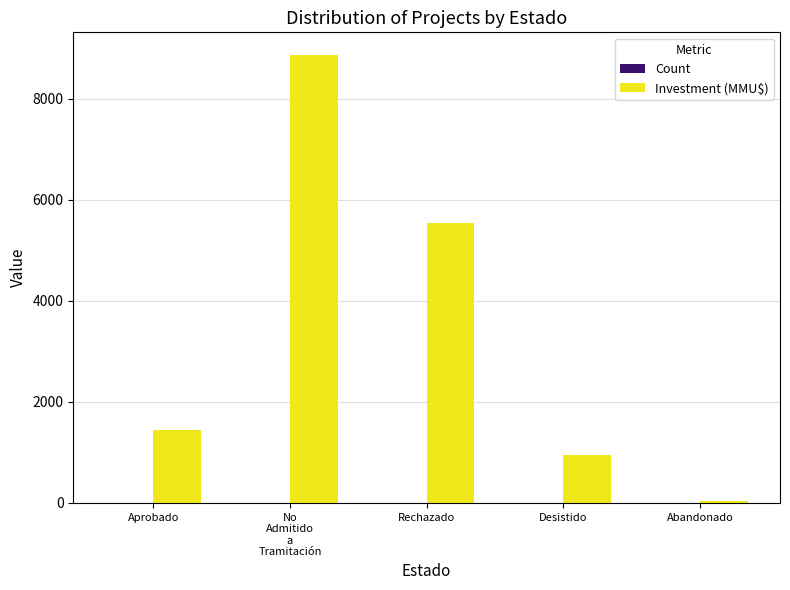

How many categories are shown in the chart?

5